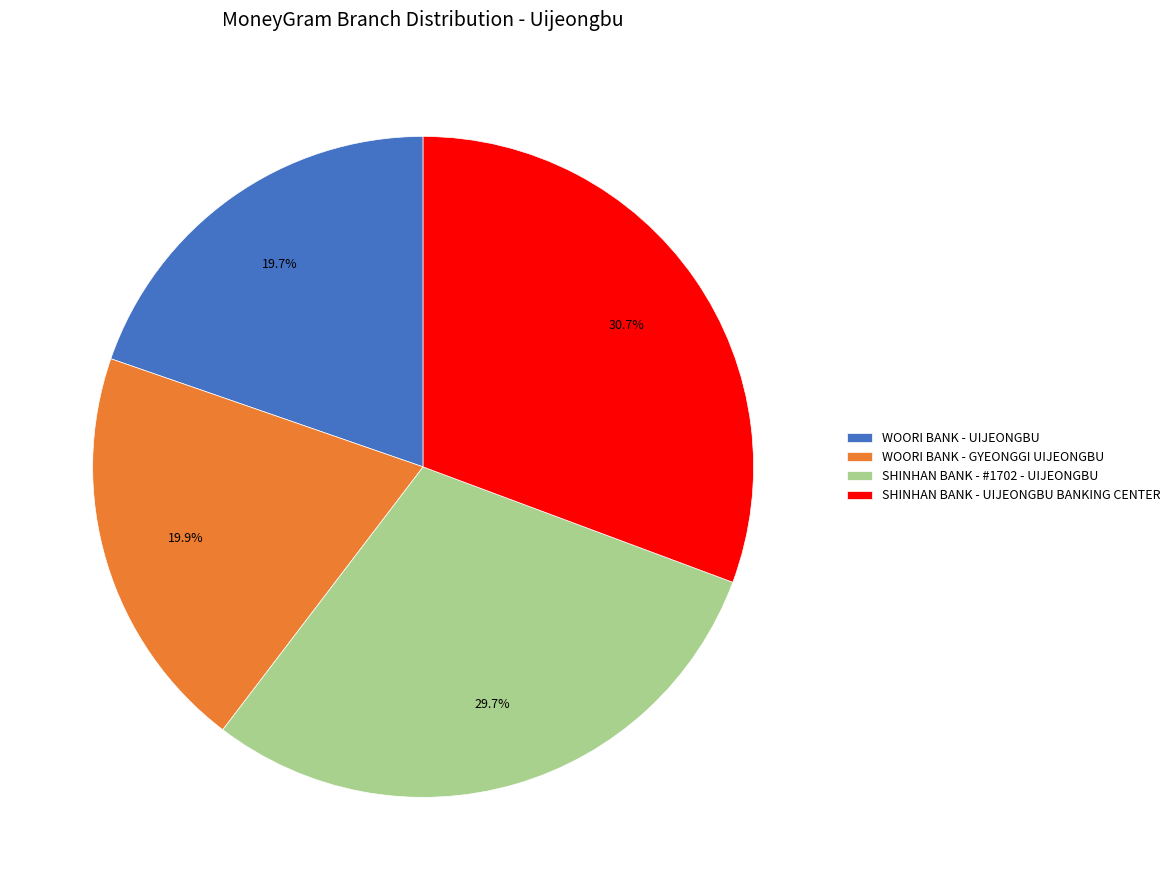

Combined, what portion of the pie is SHINHAN BANK - #1702 - UIJEONGBU and SHINHAN BANK - UIJEONGBU BANKING CENTER?

60.4%